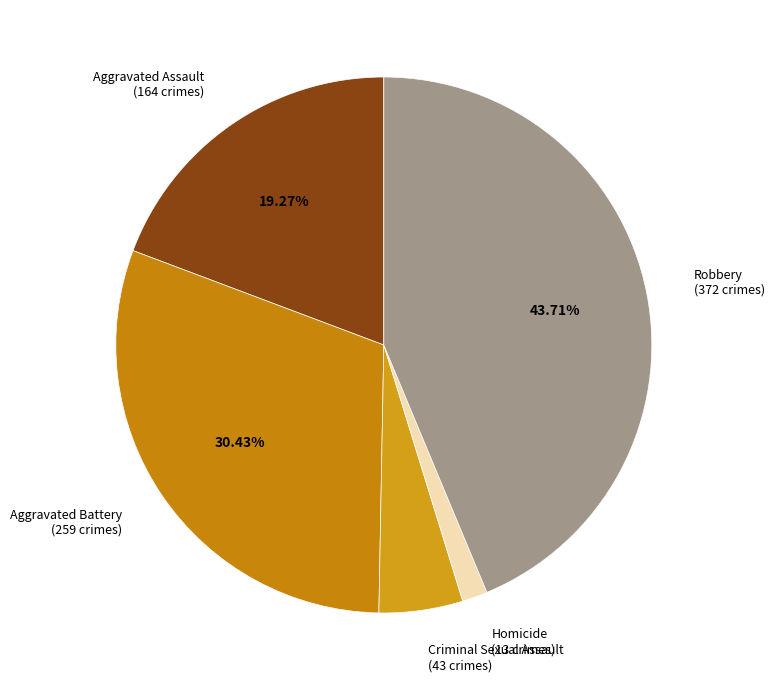

What percentage is the Robbery slice, to the nearest percent?

44%